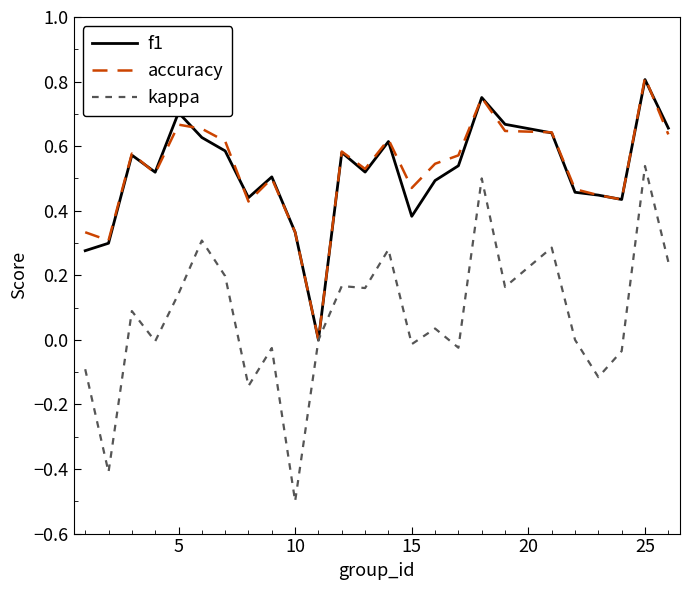

Which series has the largest range (max minus min)?

kappa